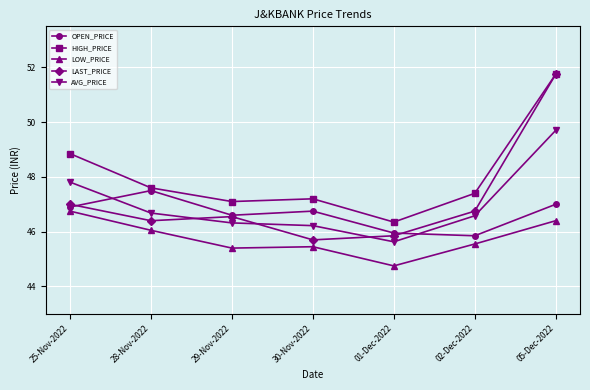

Which category has the lowest value in the HIGH_PRICE series?

01-Dec-2022